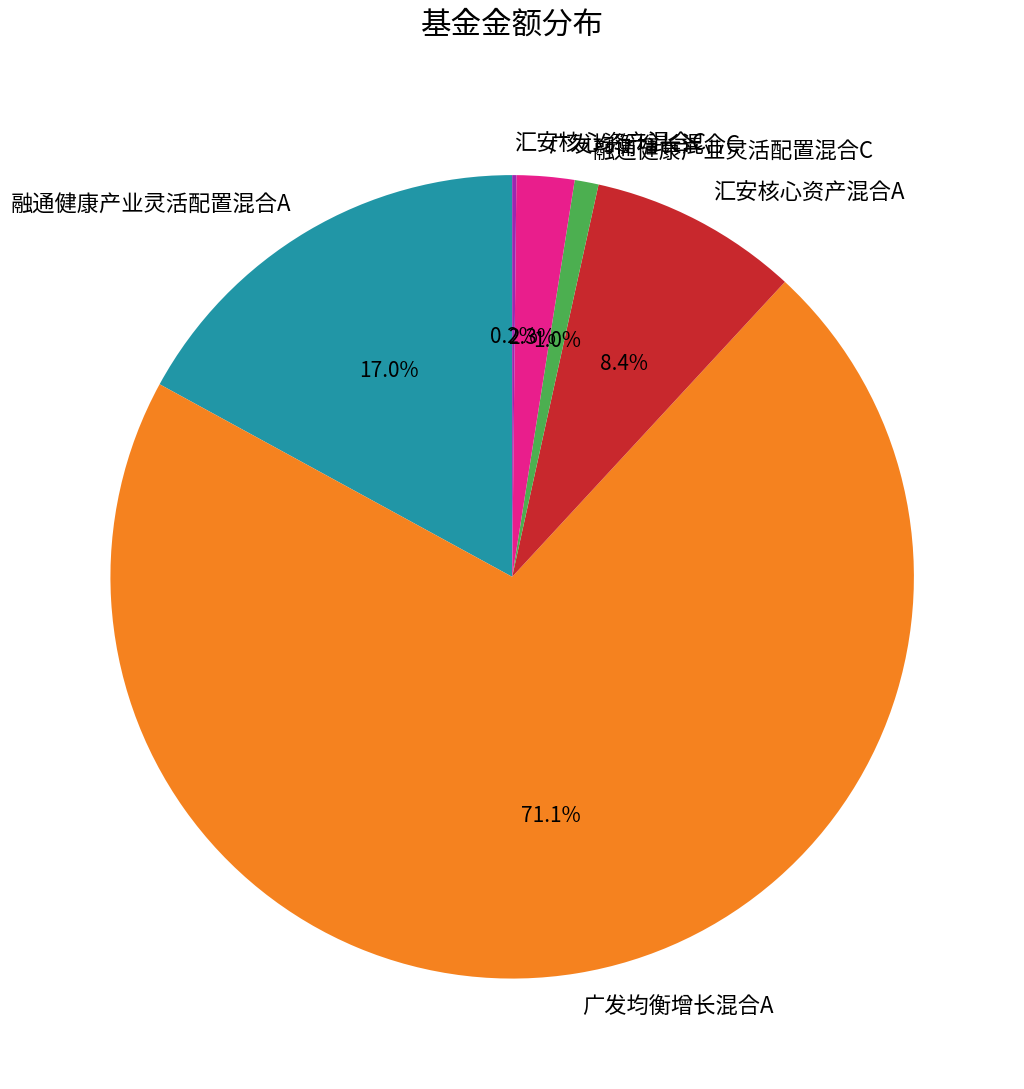

Which slice is the largest?

广发均衡增长混合A